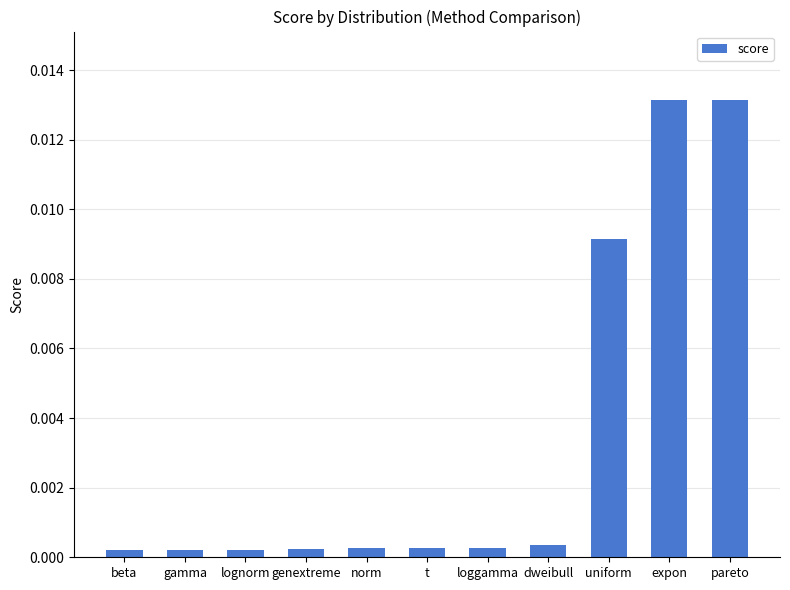

What is the label of the 4th bar from the right?

dweibull